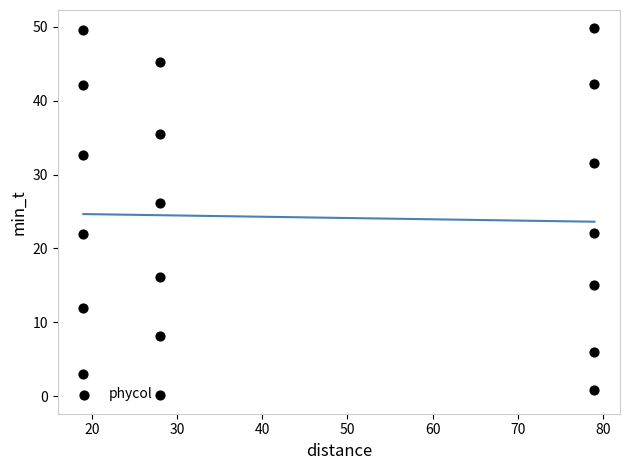

What is the range of X values (max minus min)?

60.0